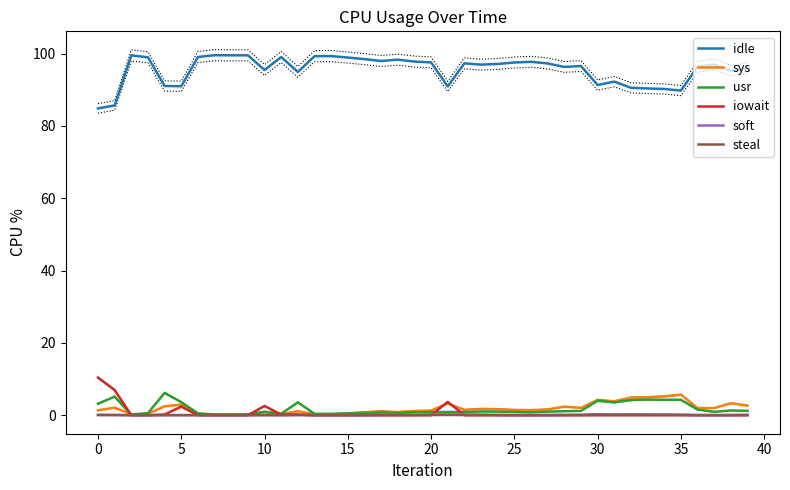

How many interior local valleys does the steal series have?

3